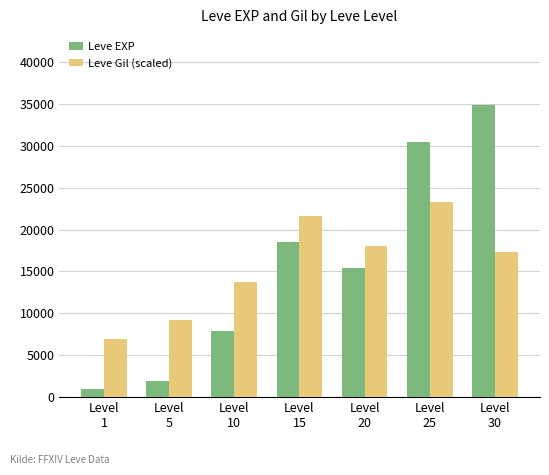

How many data points does each series have?

7